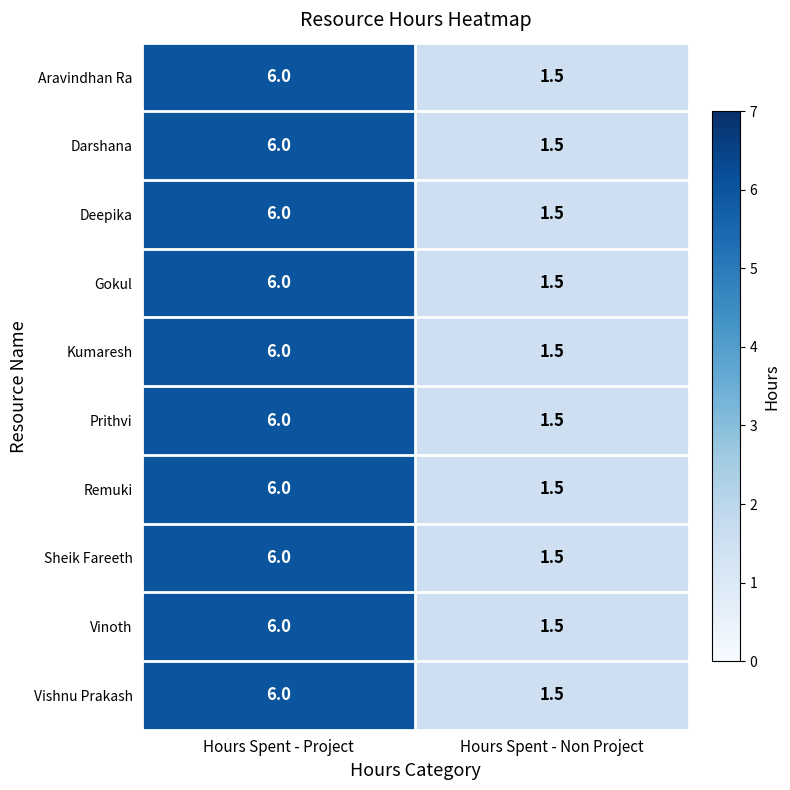

True or false: Remuki has a value of 0.7 at Hours Spent - Non Project.

False